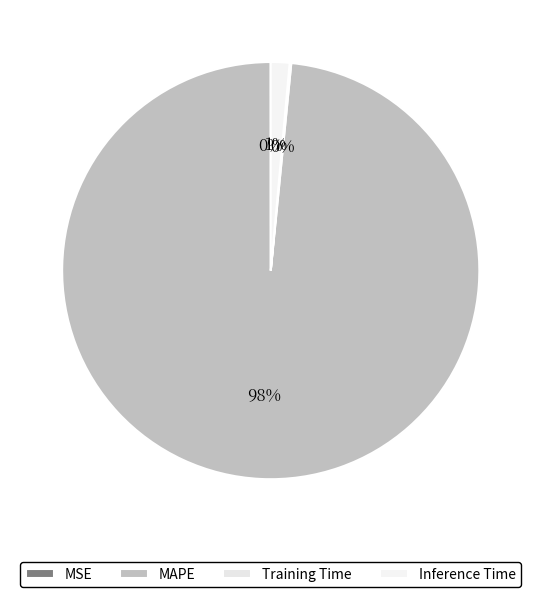

How many slices are in this pie chart?

4